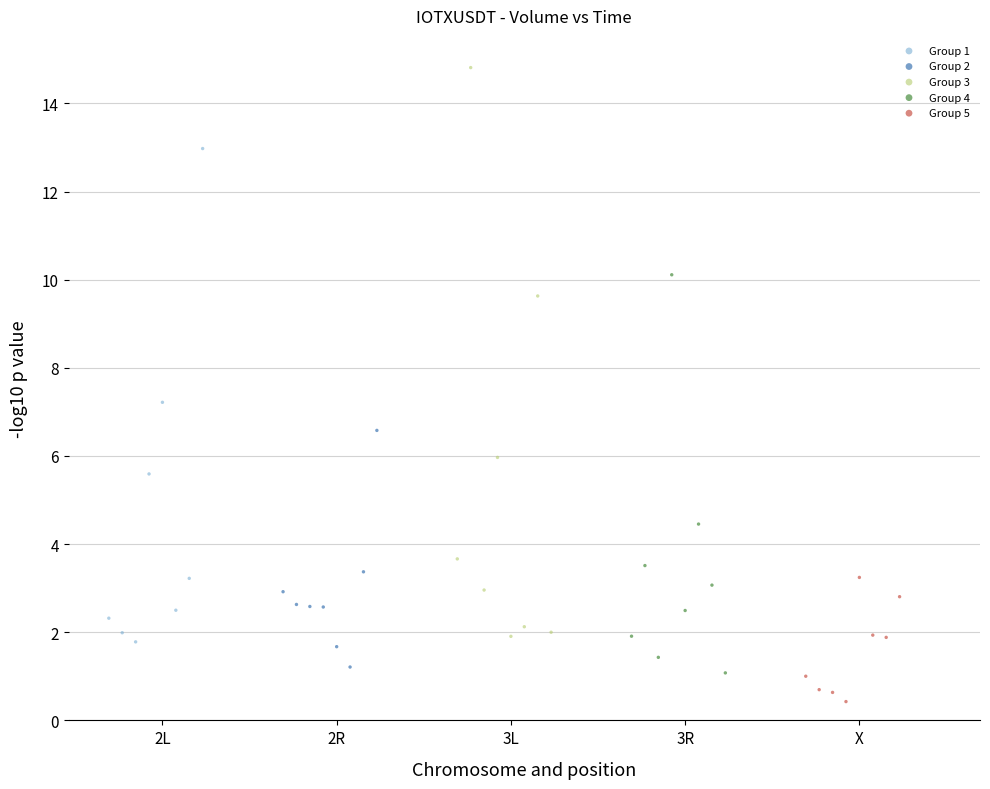

Which series contains the highest Y value?

Group 3